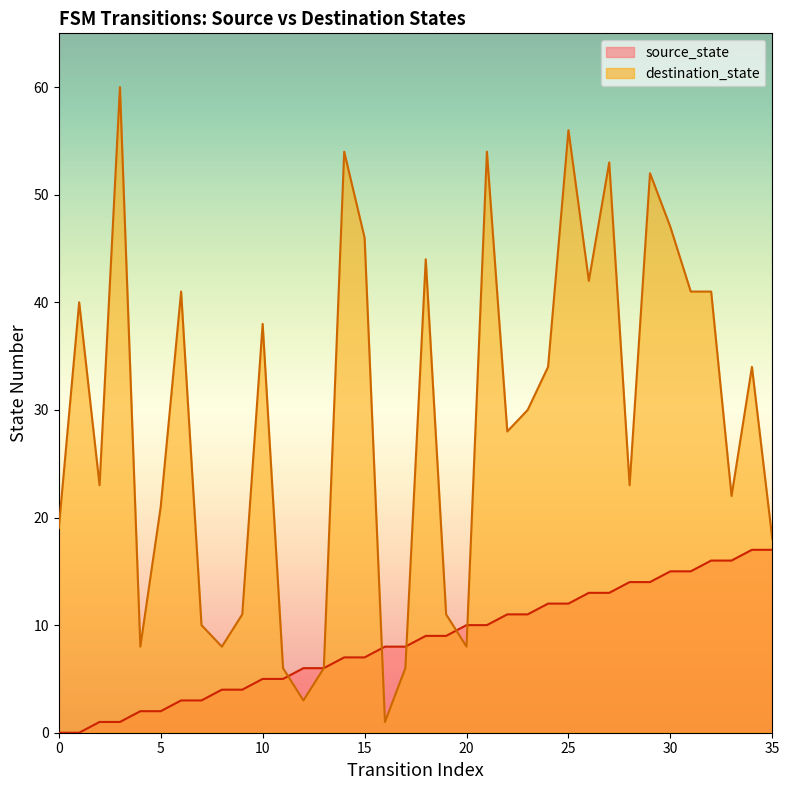

How many lines are shown in the chart?

2